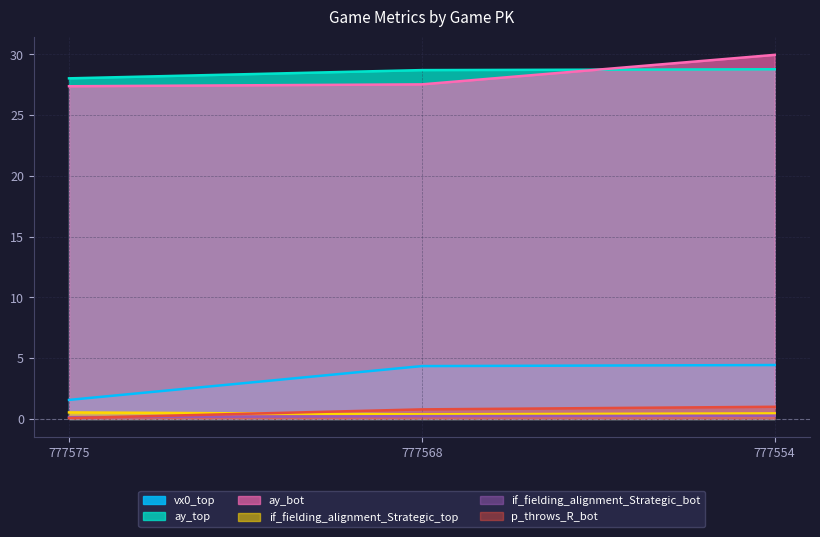

Reading right to left, extract all data points from this chart.

vx0_top: 4.4	4.3	1.6
ay_top: 28.8	28.7	28.0
ay_bot: 30.0	27.5	27.4
if_fielding_alignment_Strategic_top: 0.5	0.4	0.5
if_fielding_alignment_Strategic_bot: 0.3	0.2	0.2
p_throws_R_bot: 1.0	0.8	0.1